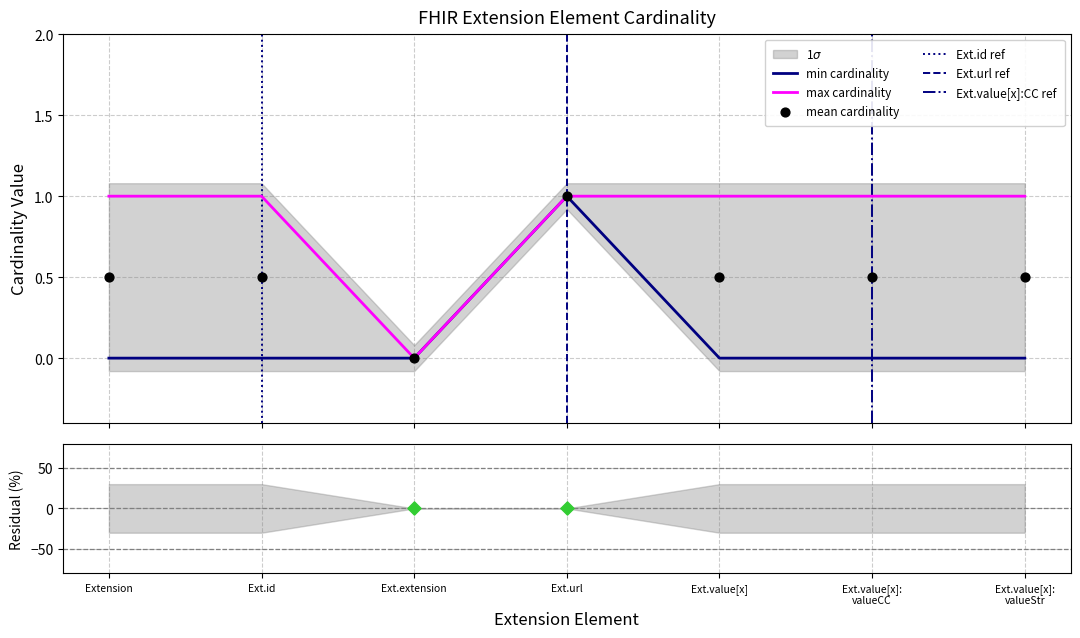

What is the total value across all series at Ext.id?

1